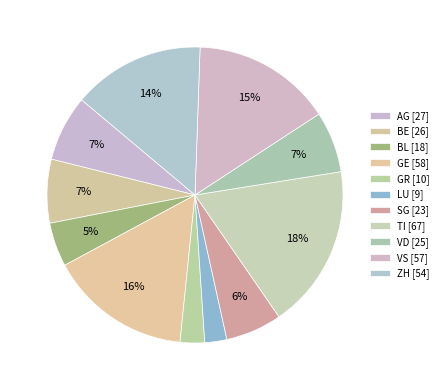

To the nearest percent, what is the difference between the LU and VS slice percentages?

13%